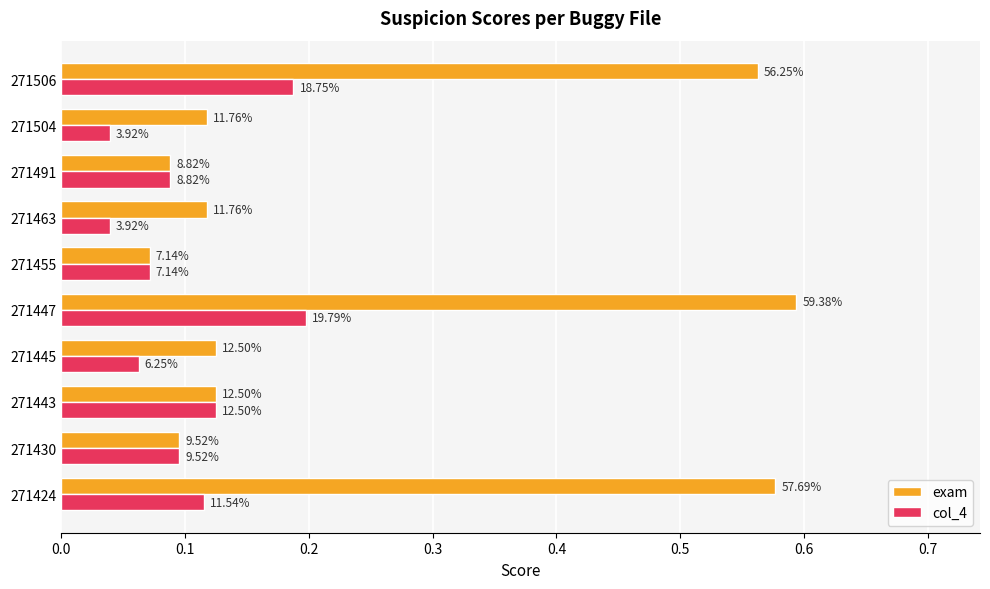

List the series in order of their peak value, lowest first.

col_4, exam